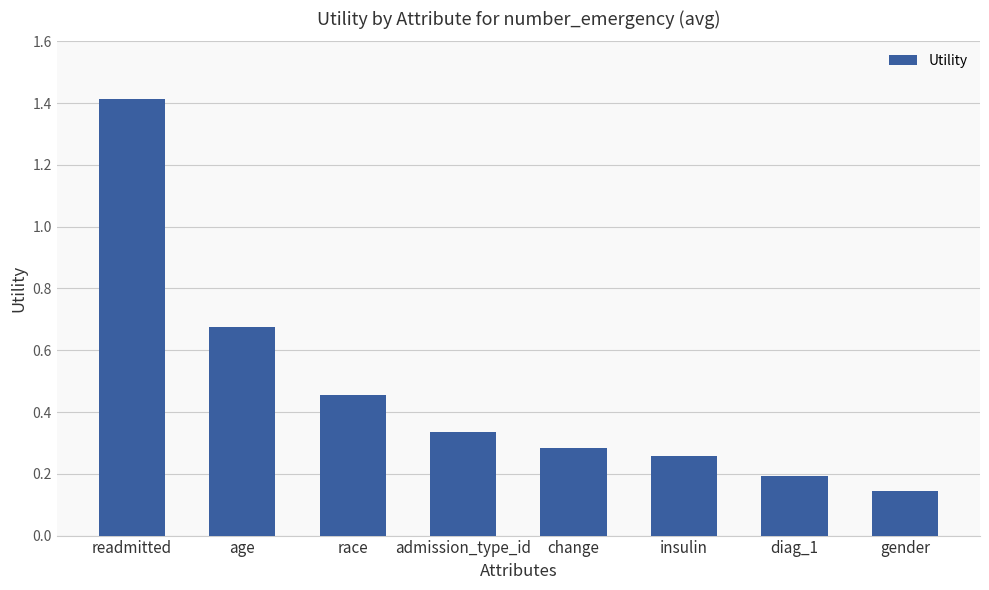

What is the change in value from readmitted to race?

-1.0